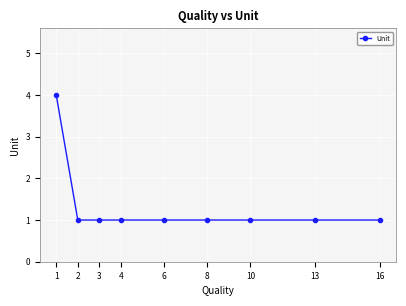

What is the maximum value shown in the chart?

4